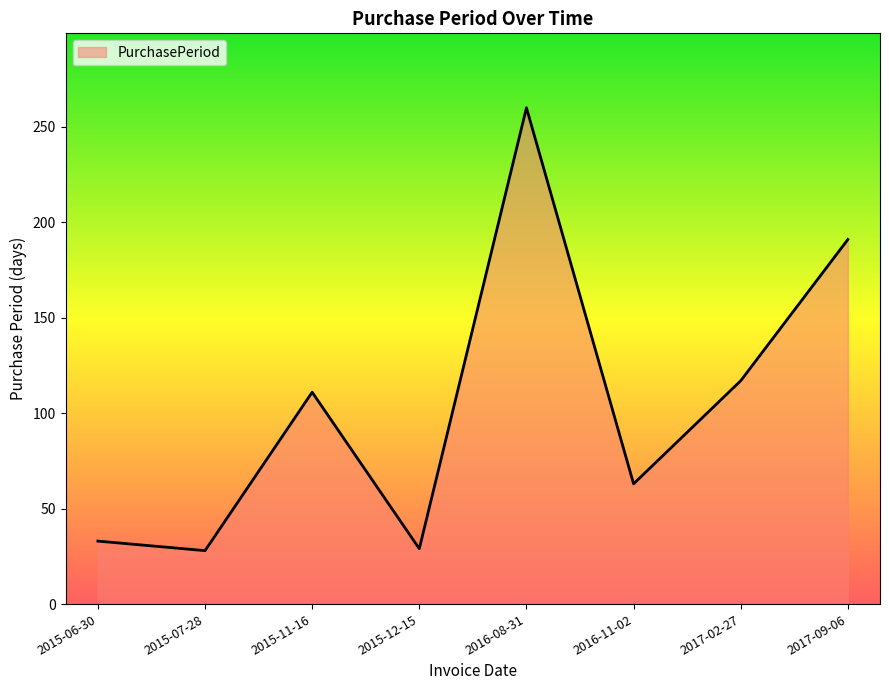

Count the number of categories in the chart.

8